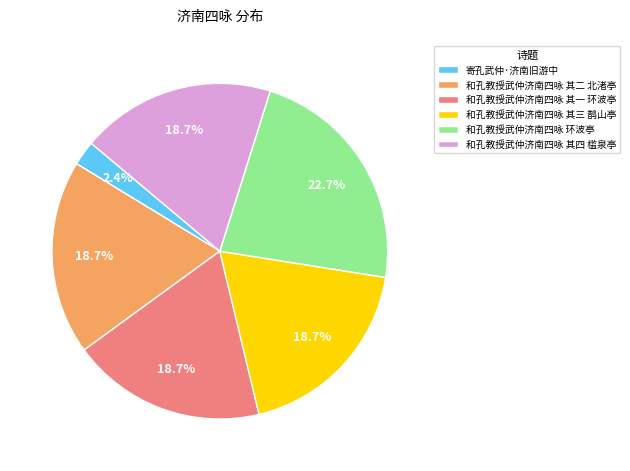

What is the largest slice in the pie chart?

和孔教授武仲济南四咏 环波亭